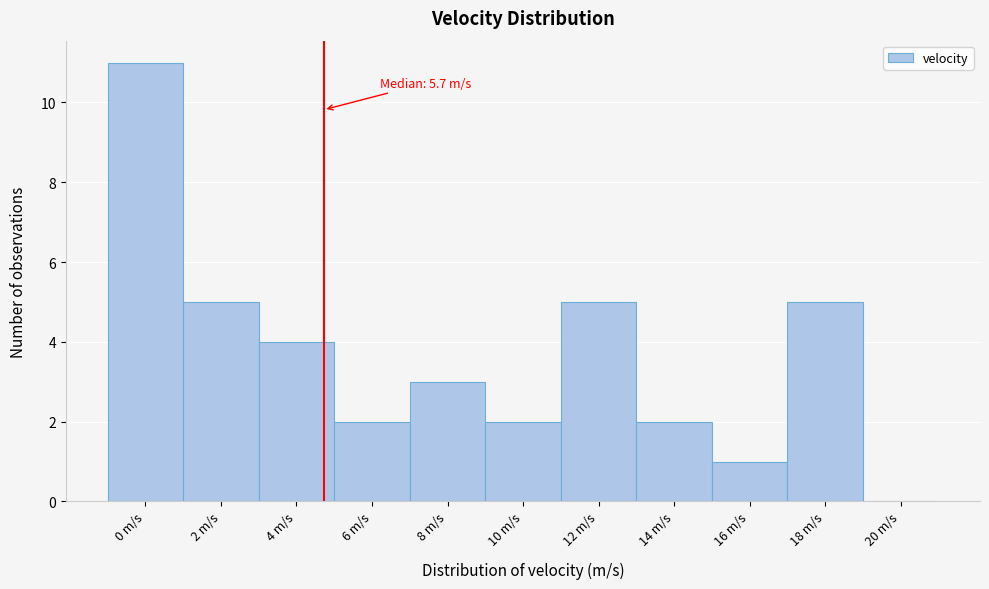

Reading right to left, what are all the values shown in this chart?

20 m/s=0	18 m/s=5	16 m/s=1	14 m/s=2	12 m/s=5	10 m/s=2	8 m/s=3	6 m/s=2	4 m/s=4	2 m/s=5	0 m/s=11